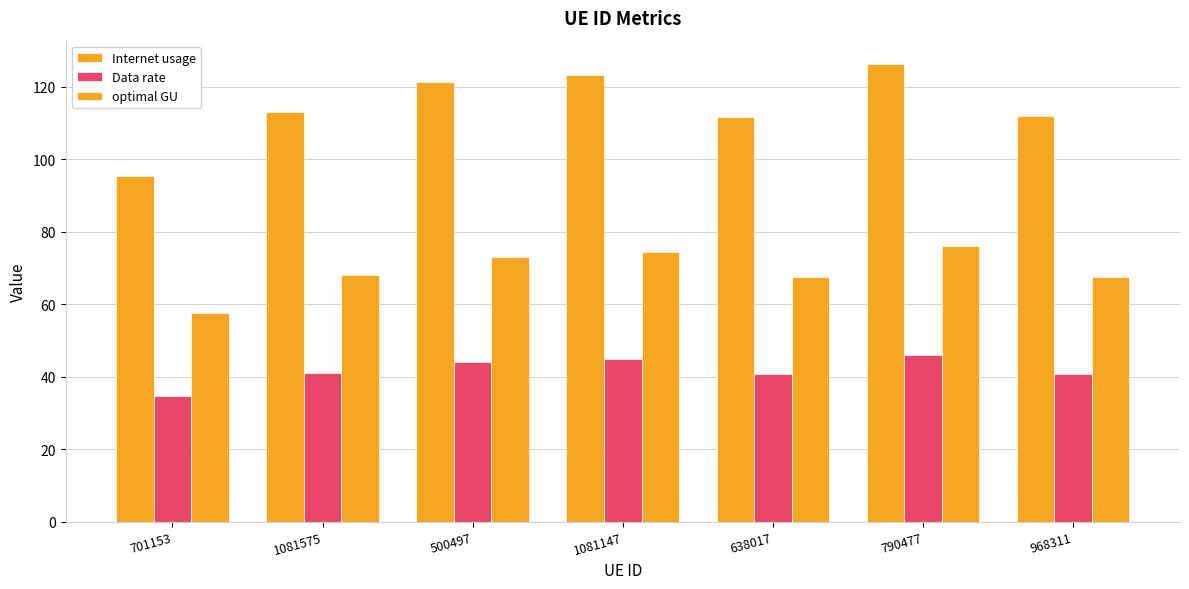

How many data points in optimal GU are above 68?

4